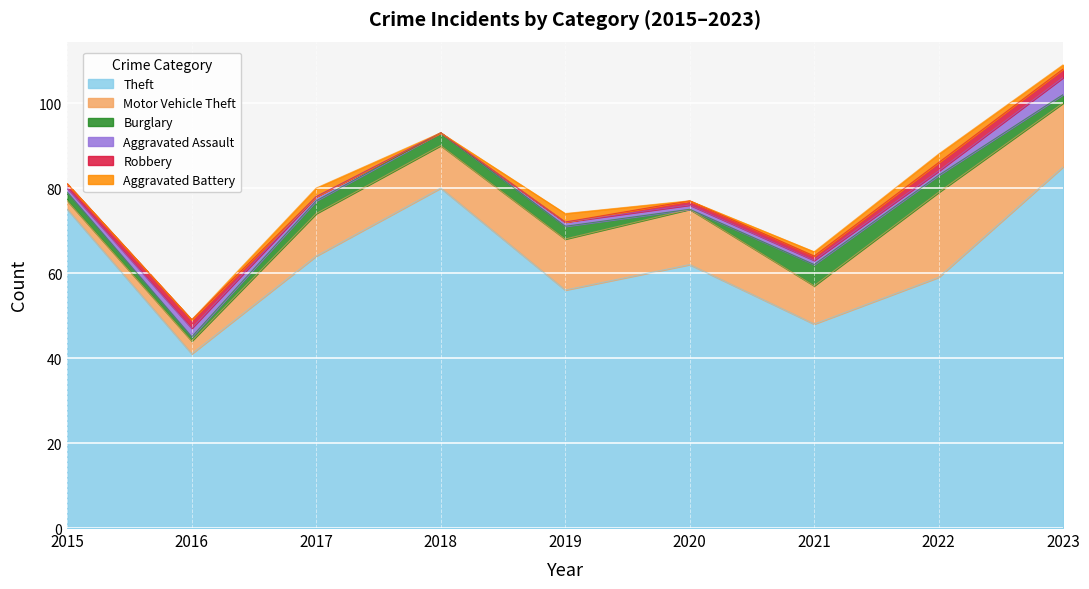

At which category does the chart reach its peak across all series?

2023